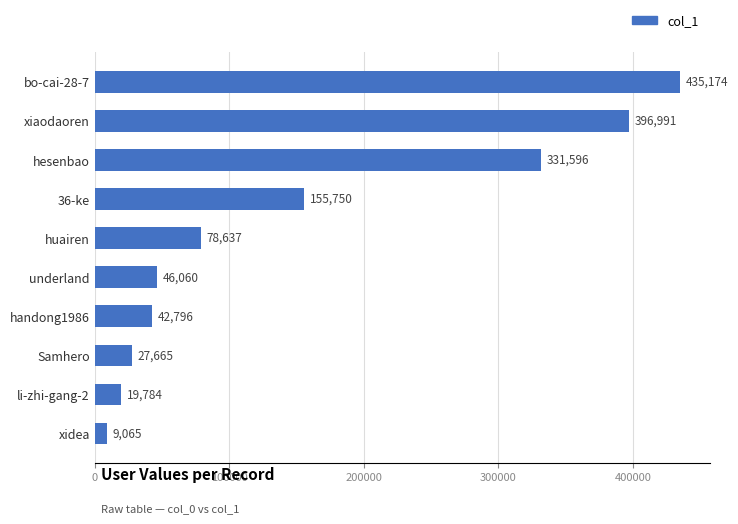

The chart shows a value of 27665 at Samhero. True or false?

True